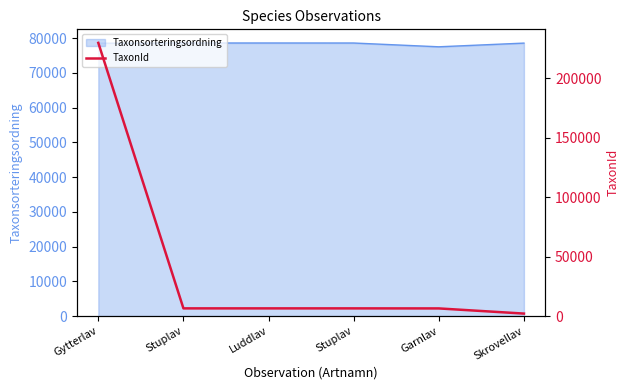

What is the difference between the maximum and minimum values?

227667